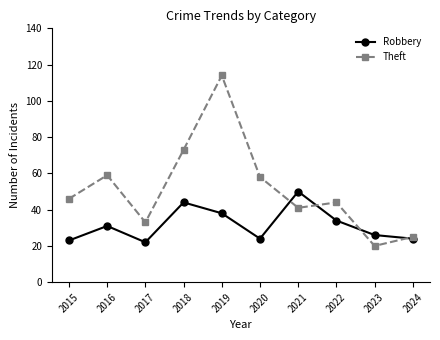

Where is the first local minimum for Theft?

2017